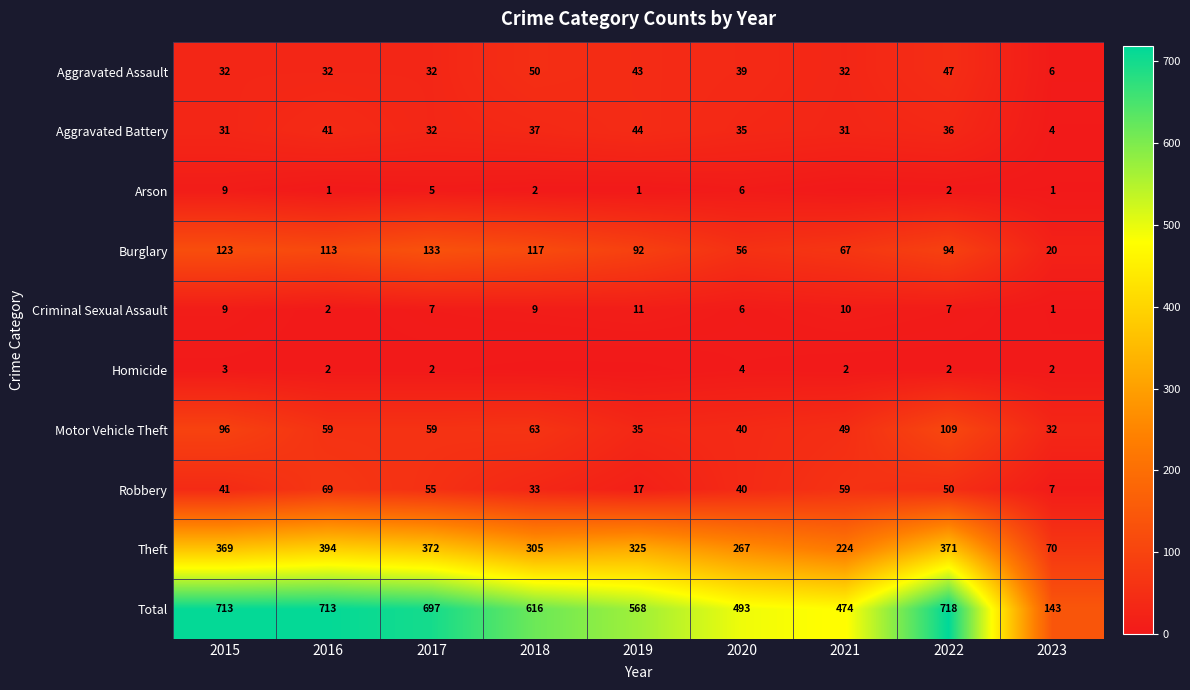

The value of Arson at 2020 is 3. True or false?

False